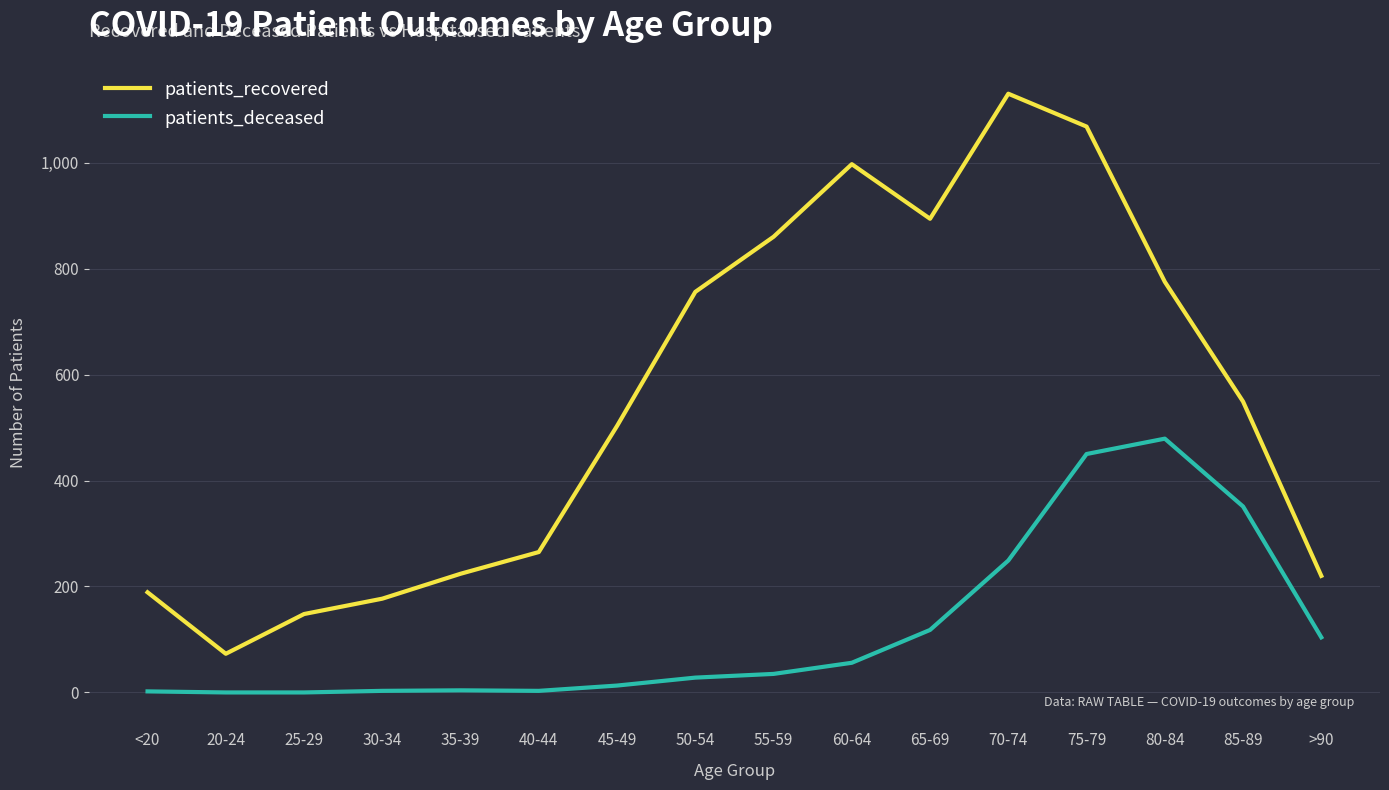

True or false: patients_deceased has a value of 247 at 25-29.

False